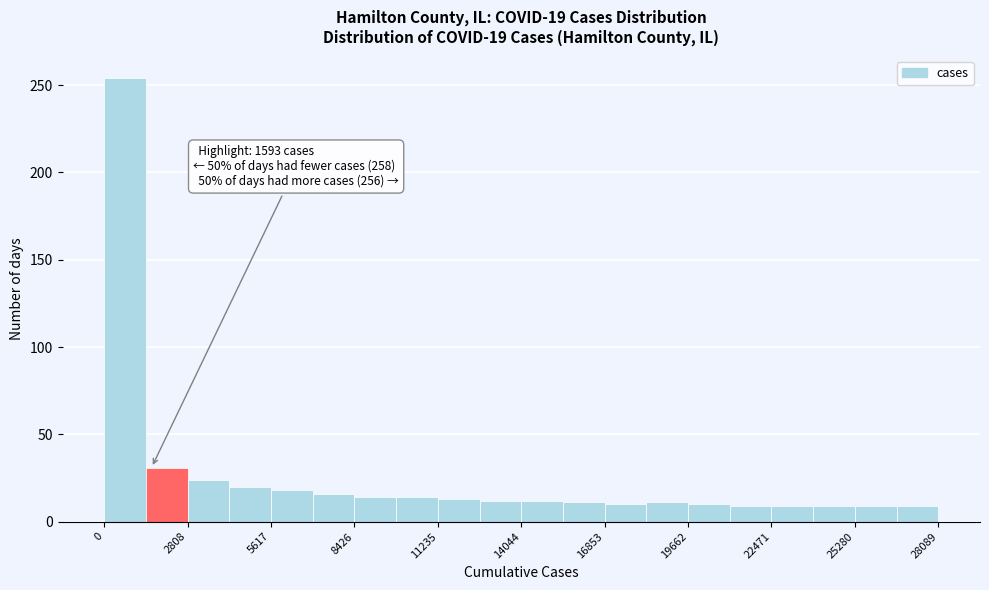

Around what value on the x-axis is the tallest bar? Give the approximate position of its centre, as read against the axis.

500